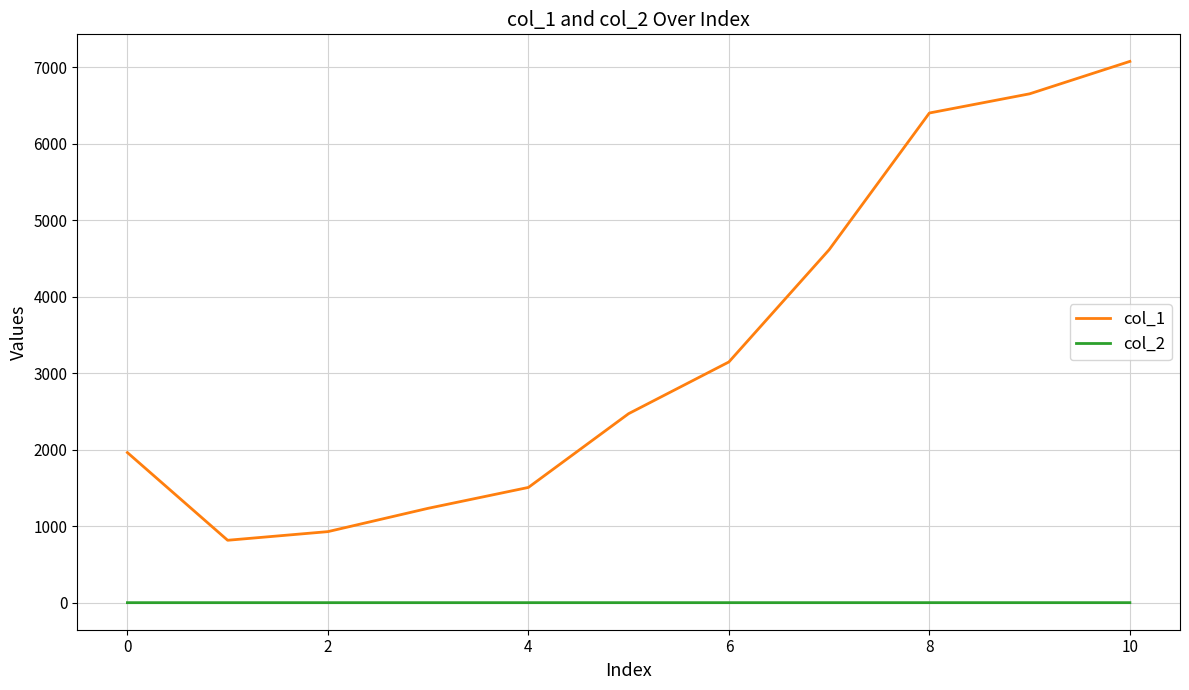

Which series has the widest spread of values?

col_1